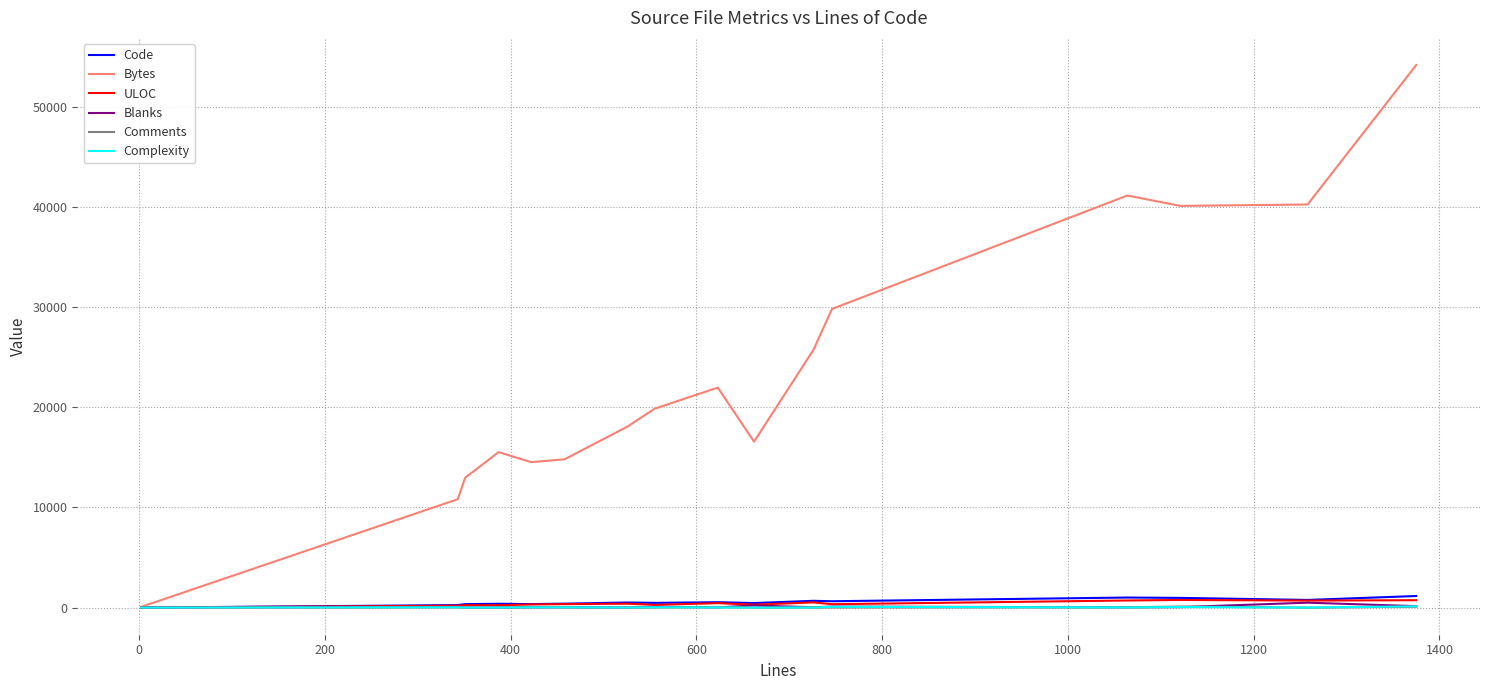

Is this an area chart (filled region under the line)?

No